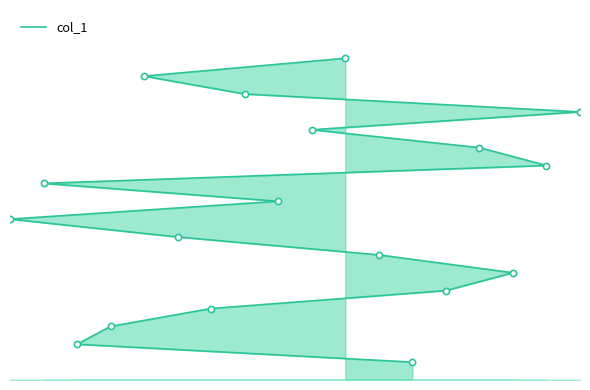

What is the ratio of the value at 12 to the value at 10?

0.5